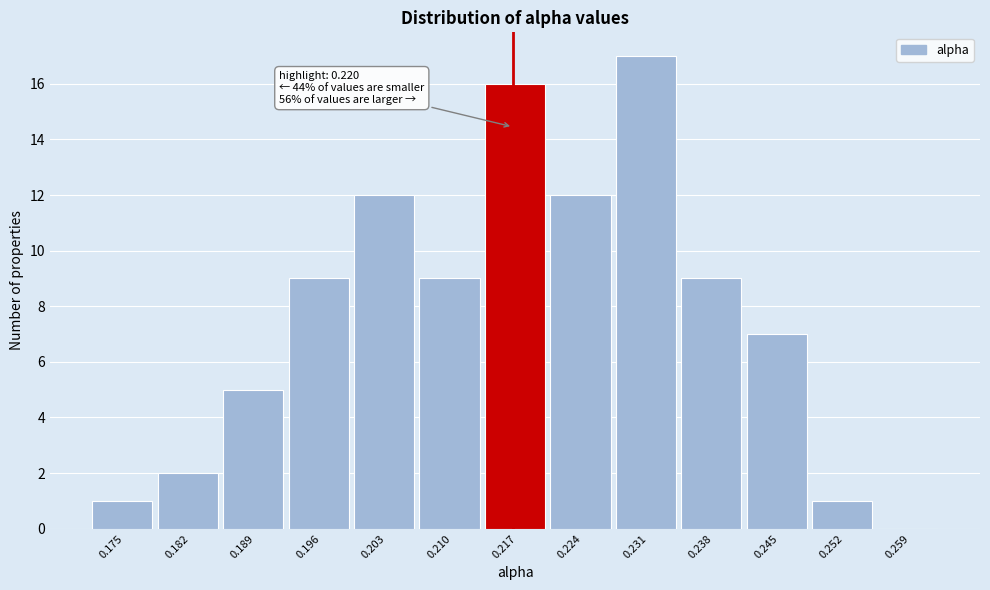

Reading left to right, what are all the values shown in this chart?

0.175=1	0.182=2	0.189=5	0.196=9	0.203=12	0.210=9	0.217=16	0.224=12	0.231=17	0.238=9	0.245=7	0.252=1	0.259=0